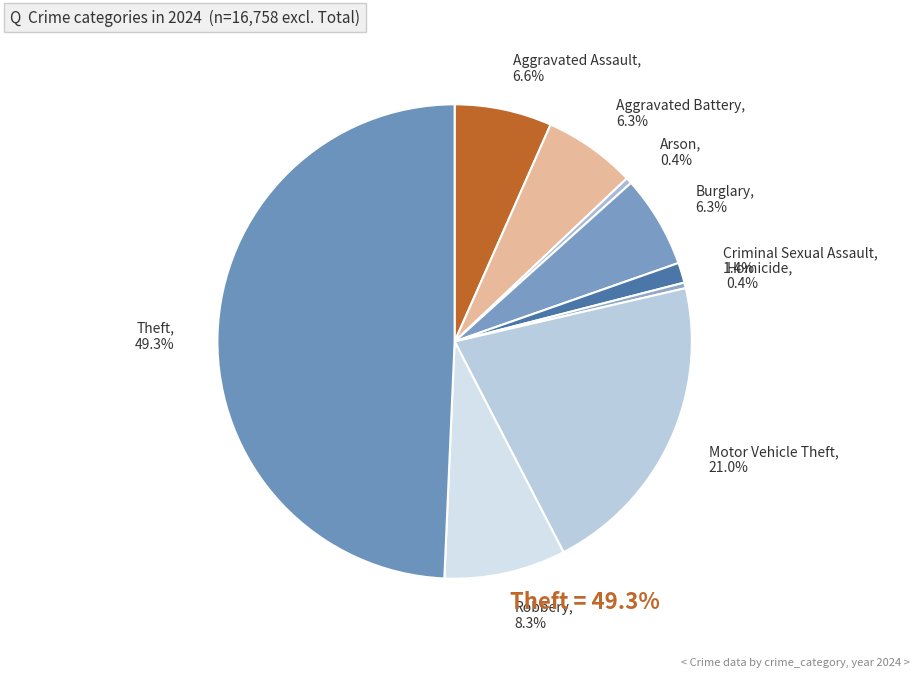

To the nearest percent, what is the difference between the largest and smallest slice percentages?

49%